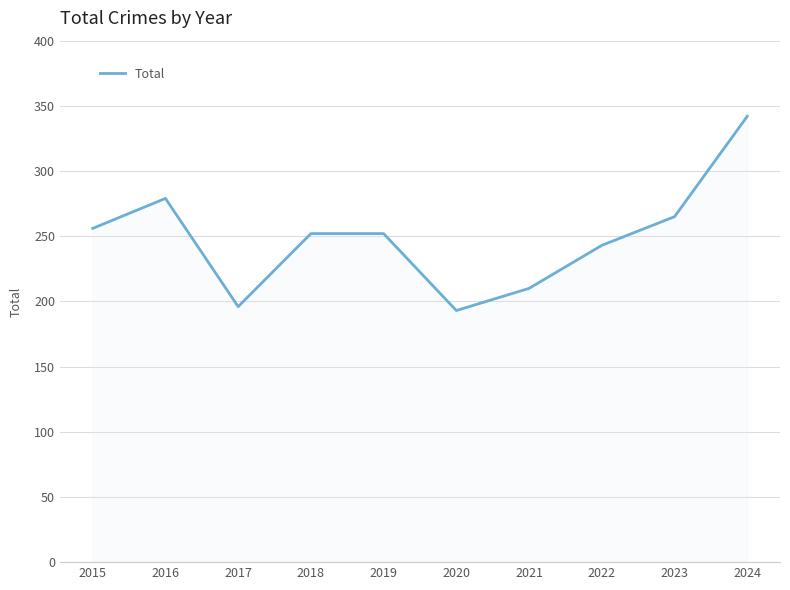

Is it true that the value at 2024 is 342?

True